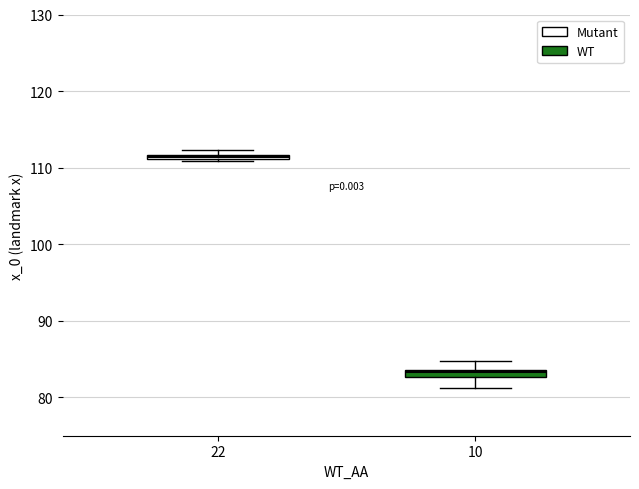

Which box has the highest median line?

22